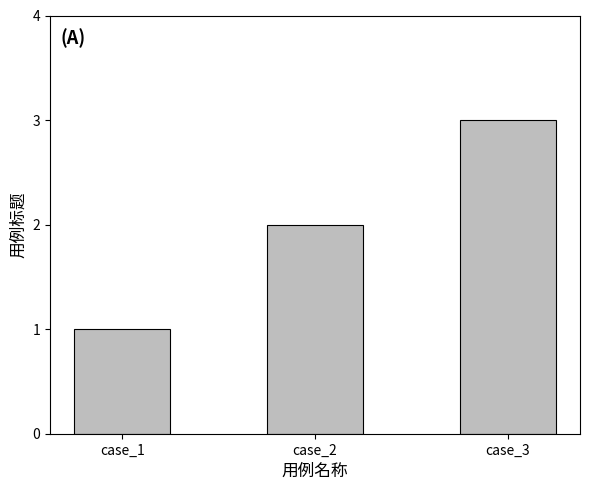

Which category has the lowest value across all series?

case_1